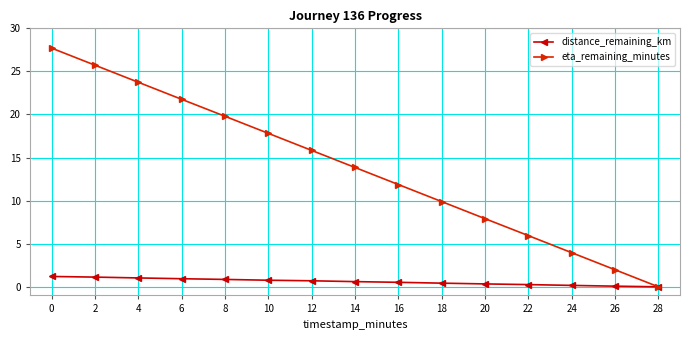

How many positive values does the eta_remaining_minutes series have?

14